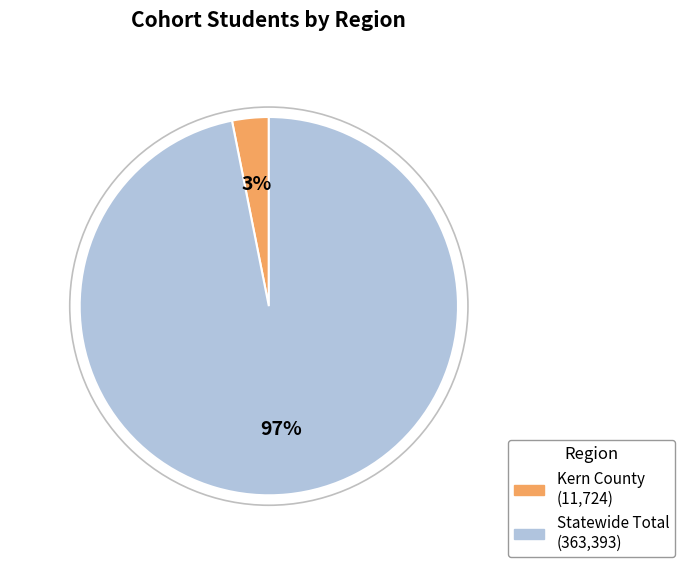

The Statewide Total slice represents 86% of the pie. True or false?

False